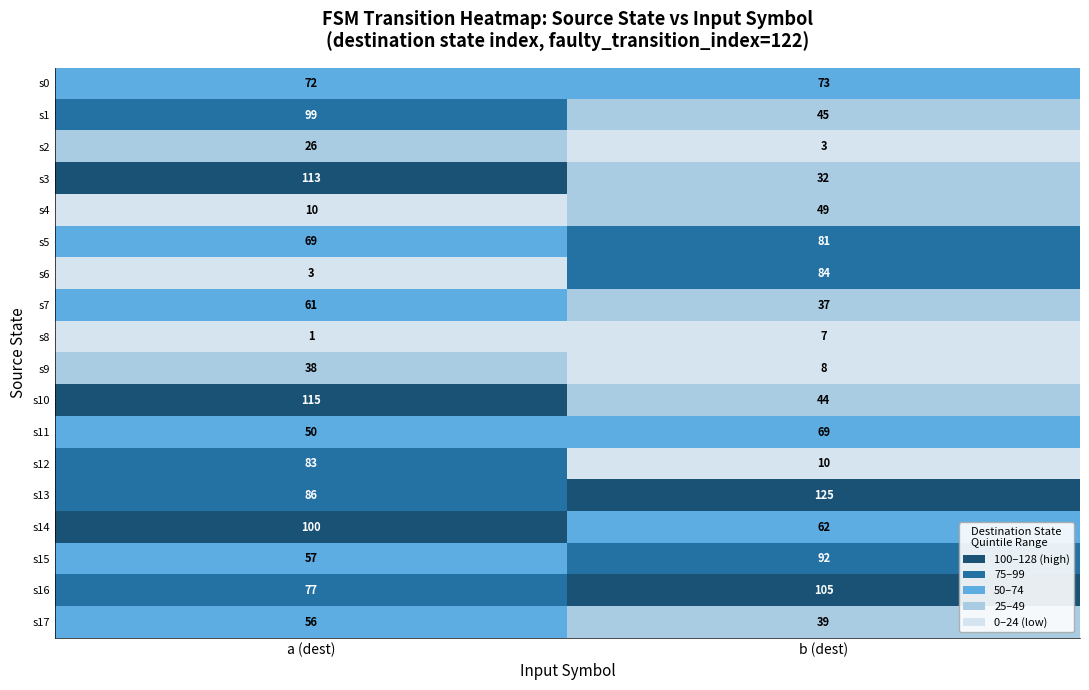

At which category is the sum across all series the highest?

a (dest)